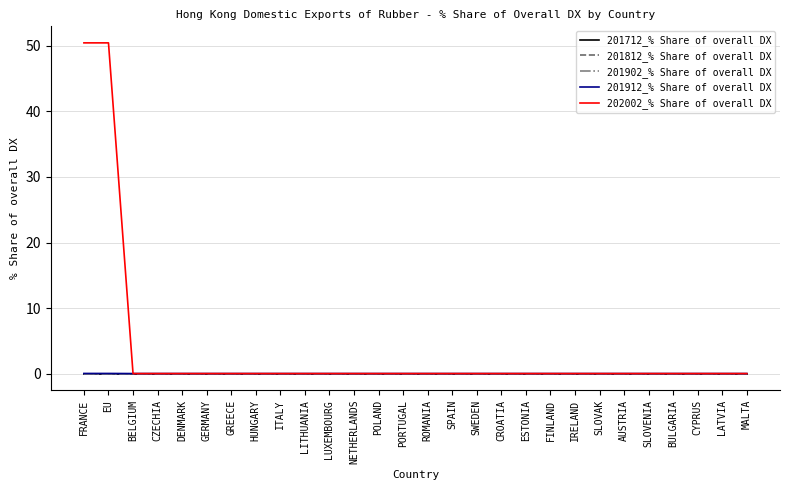

What is the maximum value shown in the chart?

50.5